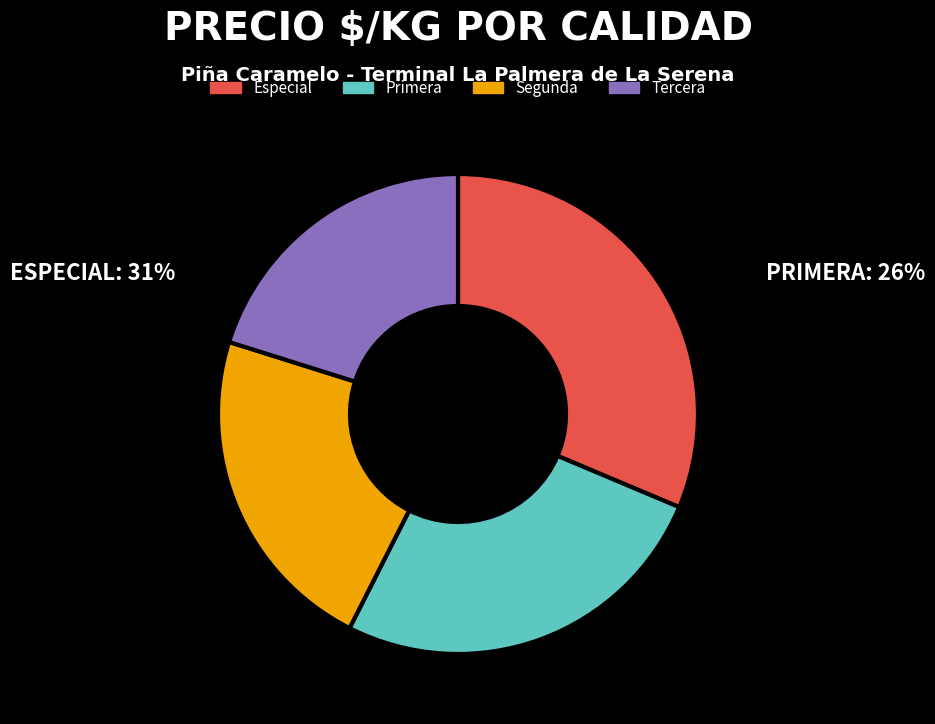

How many slices are in this pie chart?

4